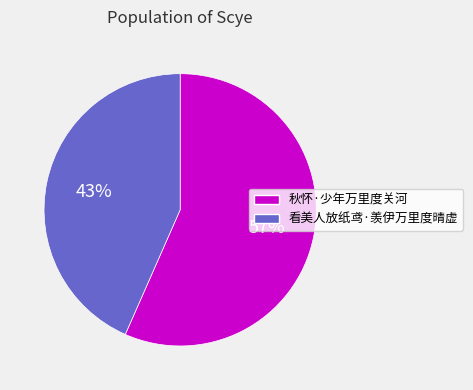

Between 秋怀·少年万里度关河 and 看美人放纸鸢·羡伊万里度晴虚, which is larger?

秋怀·少年万里度关河